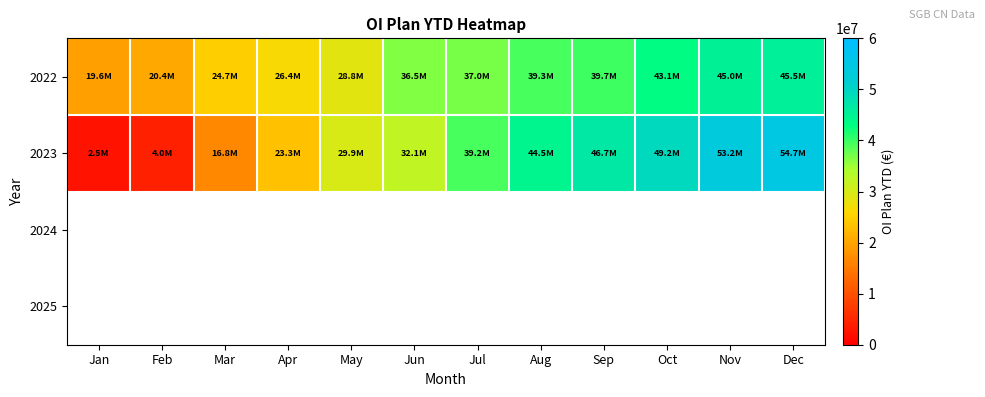

At which label is 2022 closest to 32563846?

May